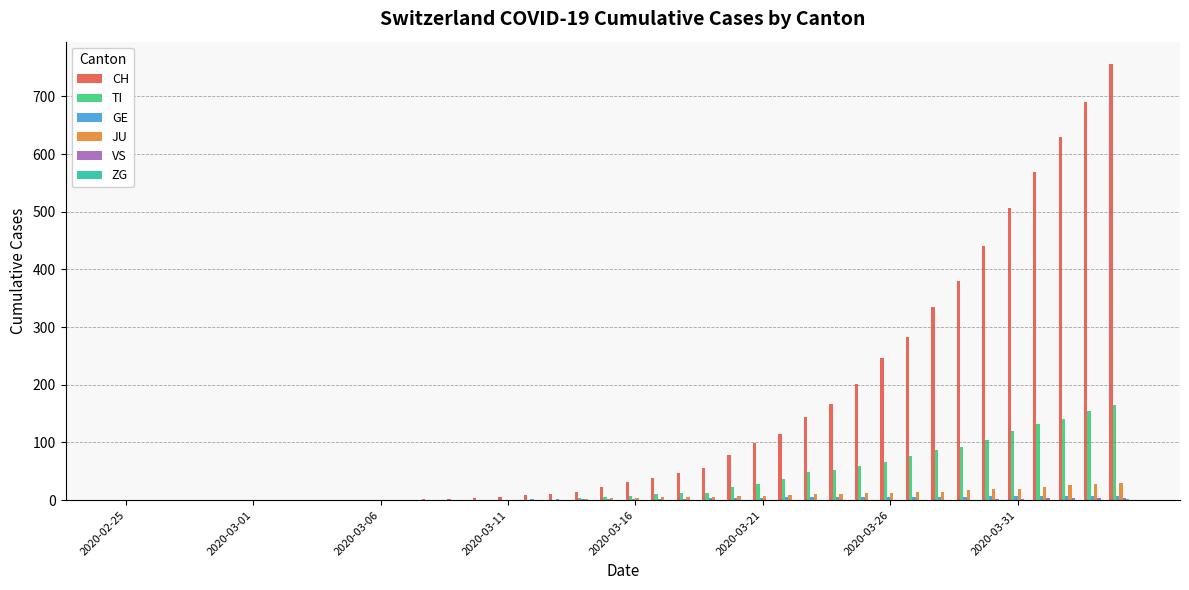

What is the maximum value shown in the chart?

757